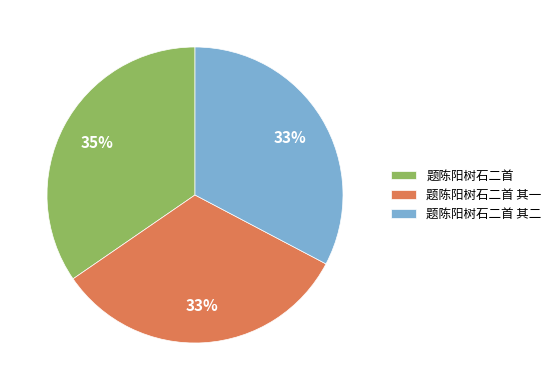

To the nearest percent, what percentage of the pie is 题陈阳树石二首 其二?

33%